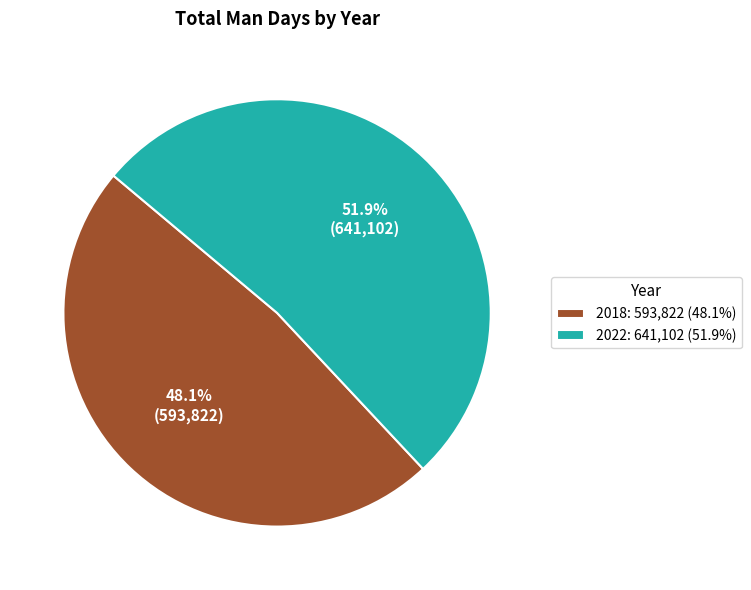

To the nearest percent, what percentage of the pie is 2018?

48%